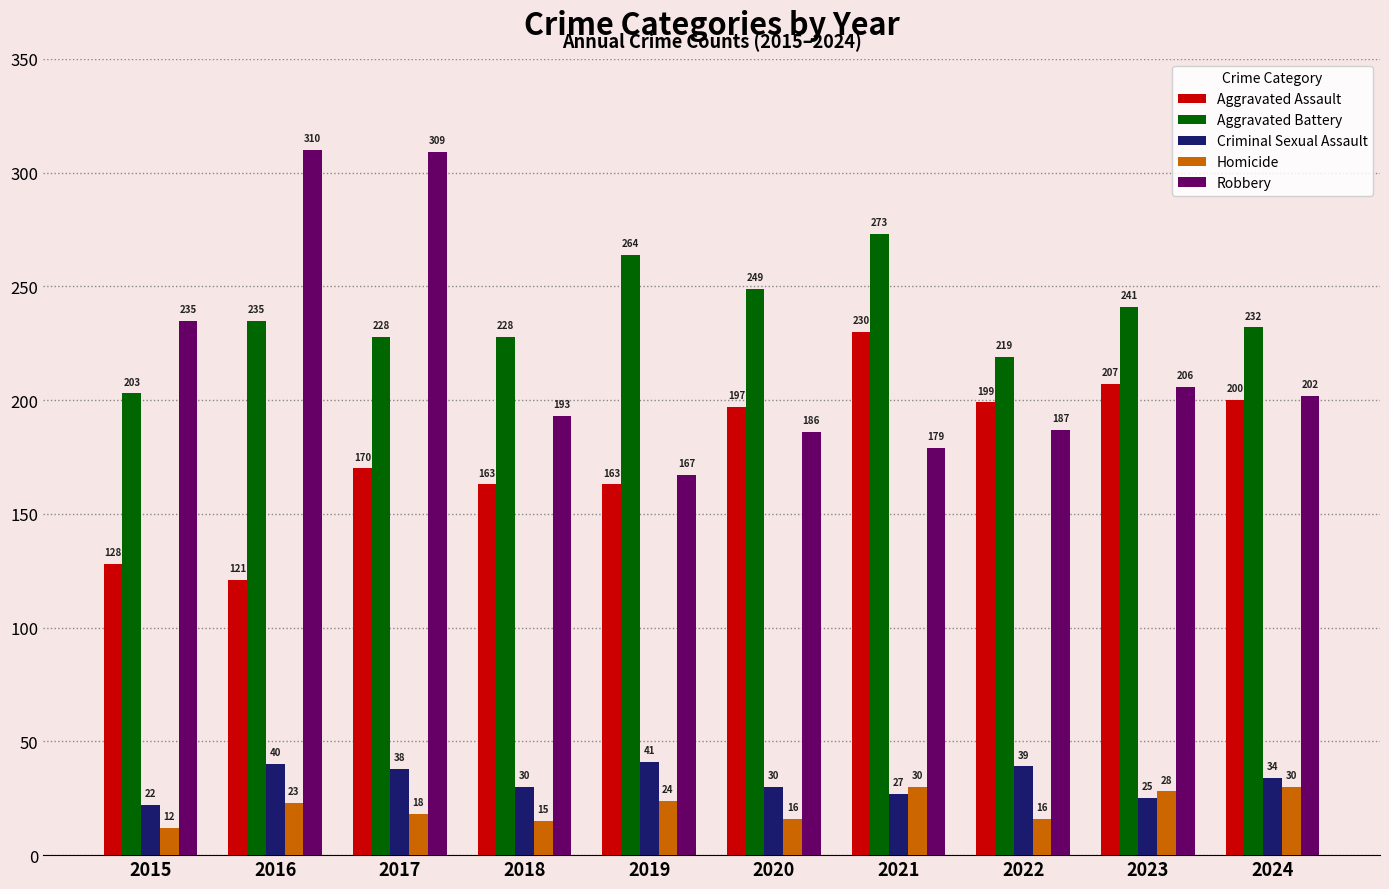

Where is Aggravated Assault nearest to the value 175?

2017